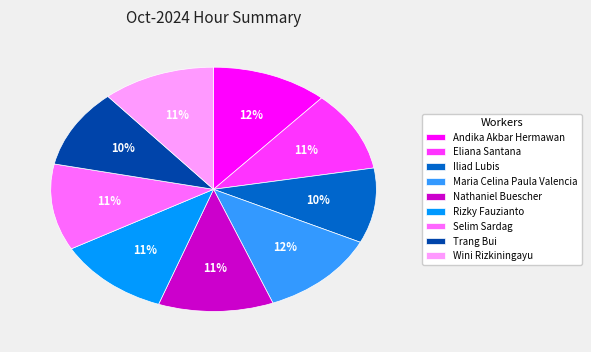

Is Andika Akbar Hermawan the majority of the pie?

No